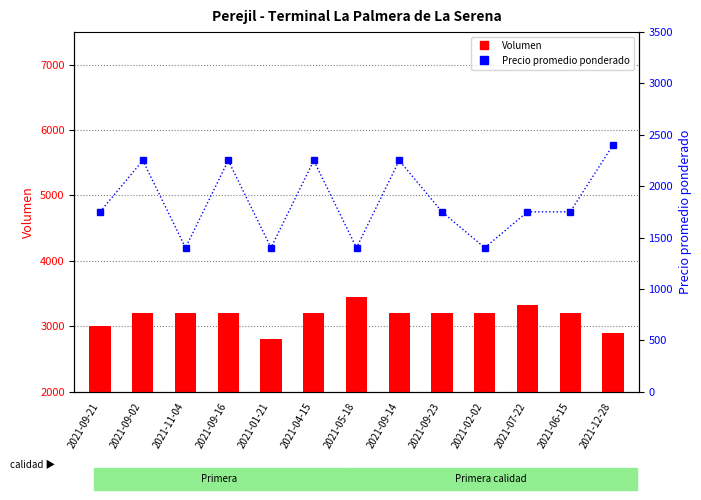

Which series has the widest spread of values?

Precio promedio ponderado